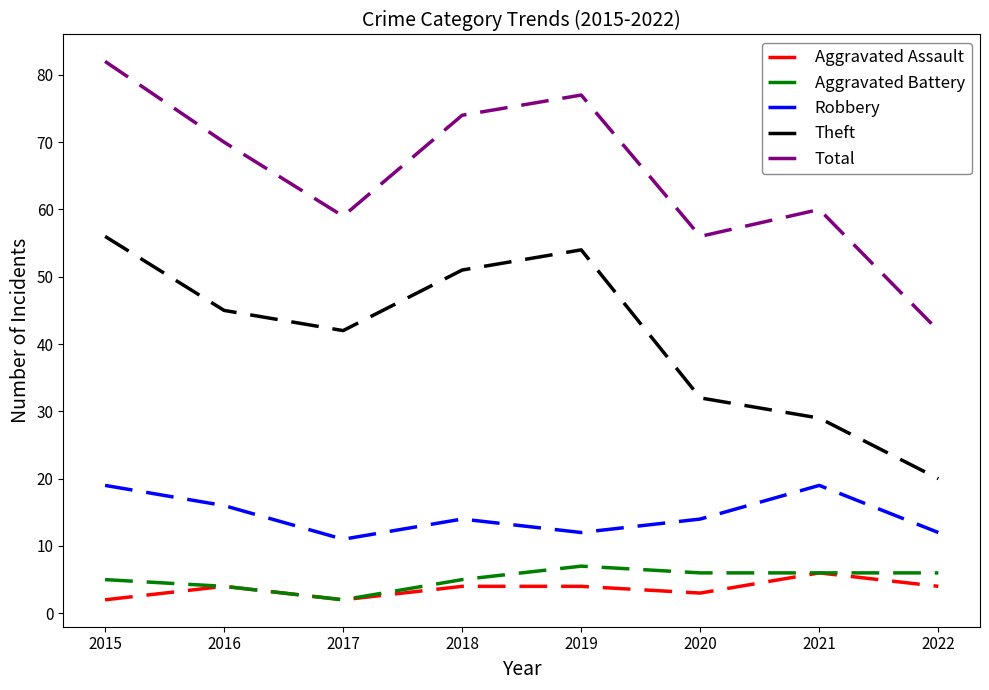

What is the minimum value shown in the chart?

2